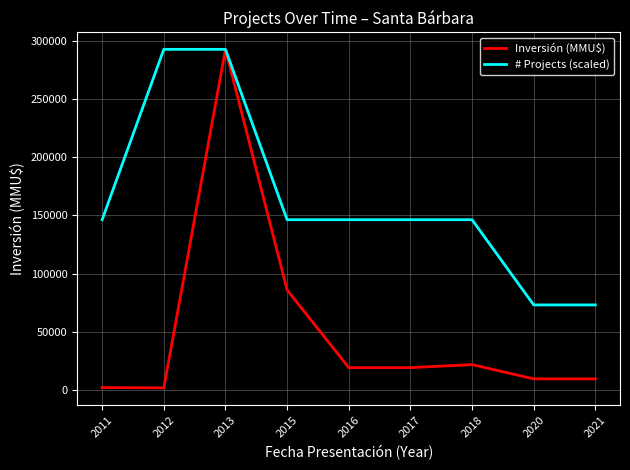

The Inversión (MMU$) series shows 19300.0 at 2017. True or false?

True